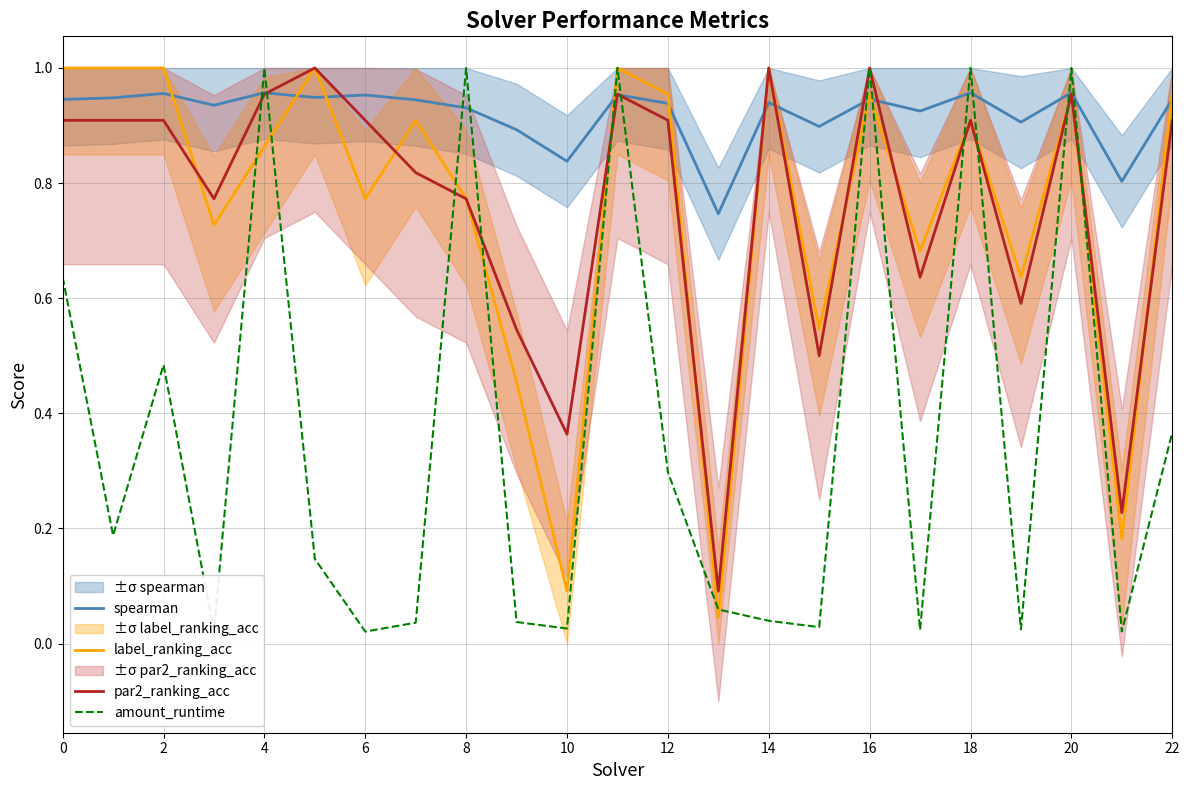

Is the value of spearman at 20 greater than the value of label_ranking_acc at 8?

Yes